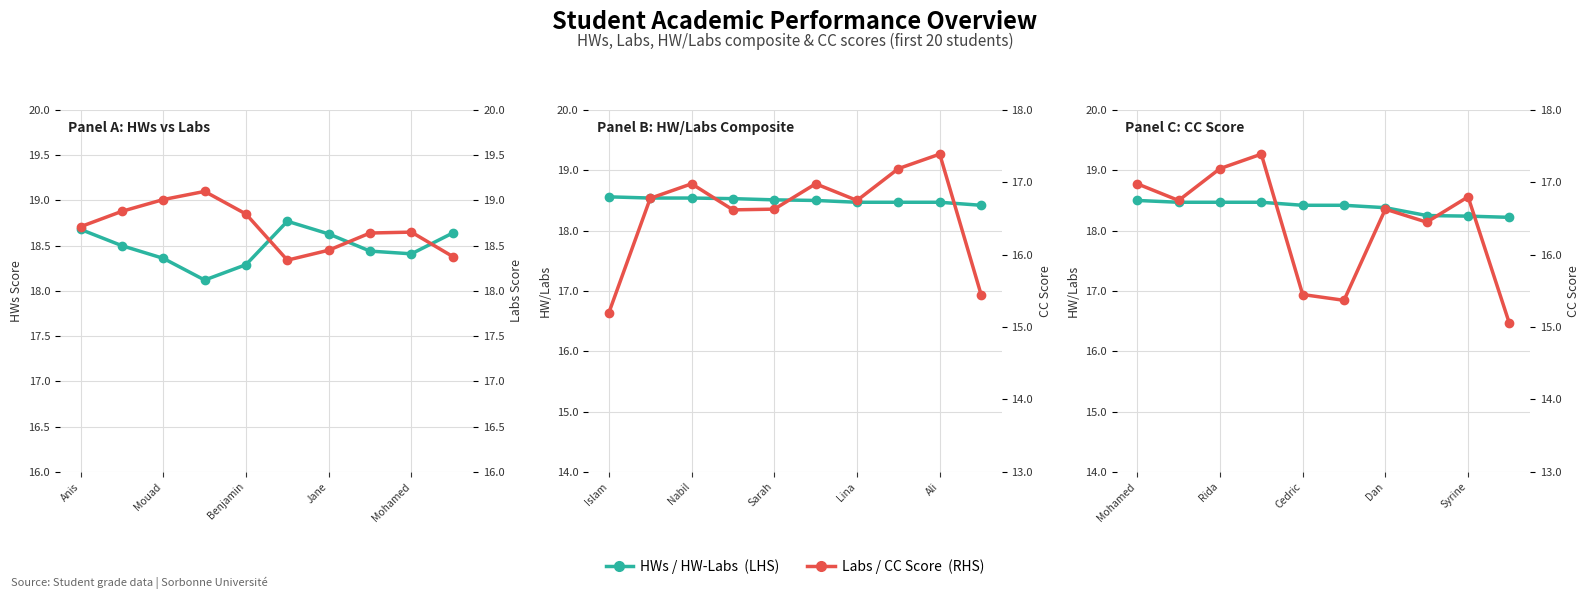

What is the difference between the highest and lowest values at 9?

3.6